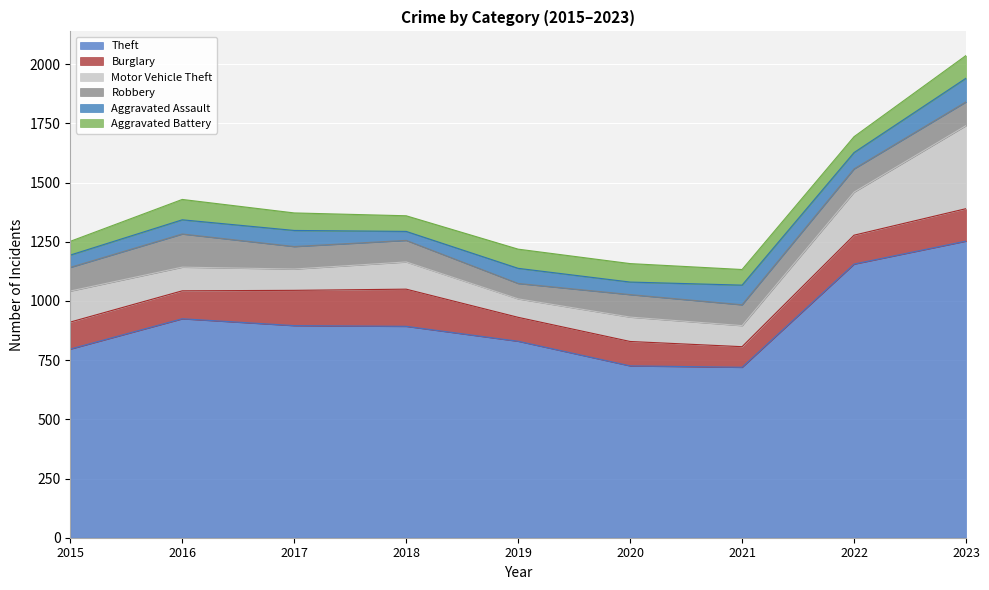

What is the total value across all series at 2021?

1133